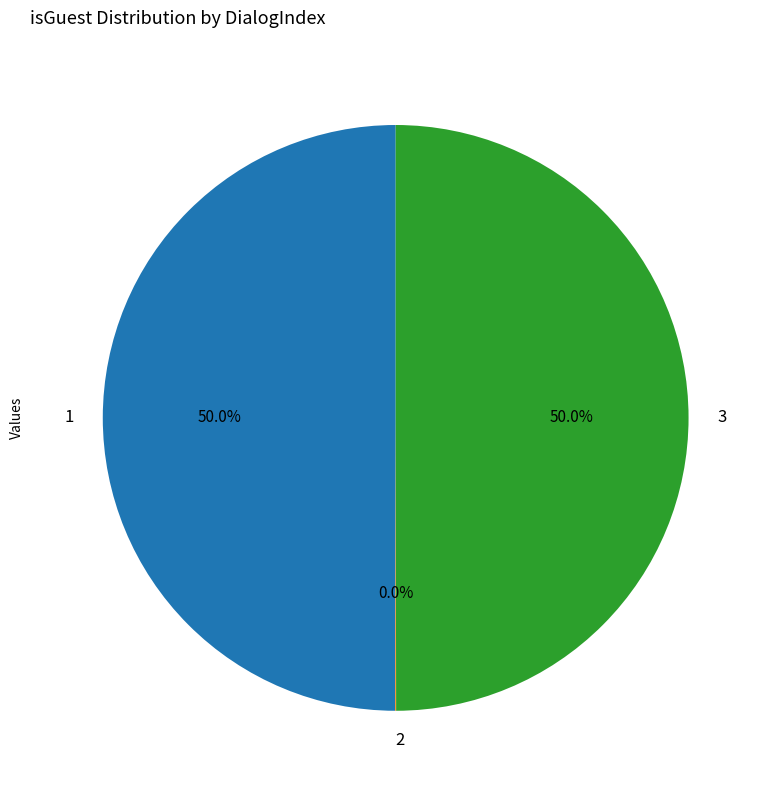

What is the ratio of the value at 3 to the value at 1?

1.0